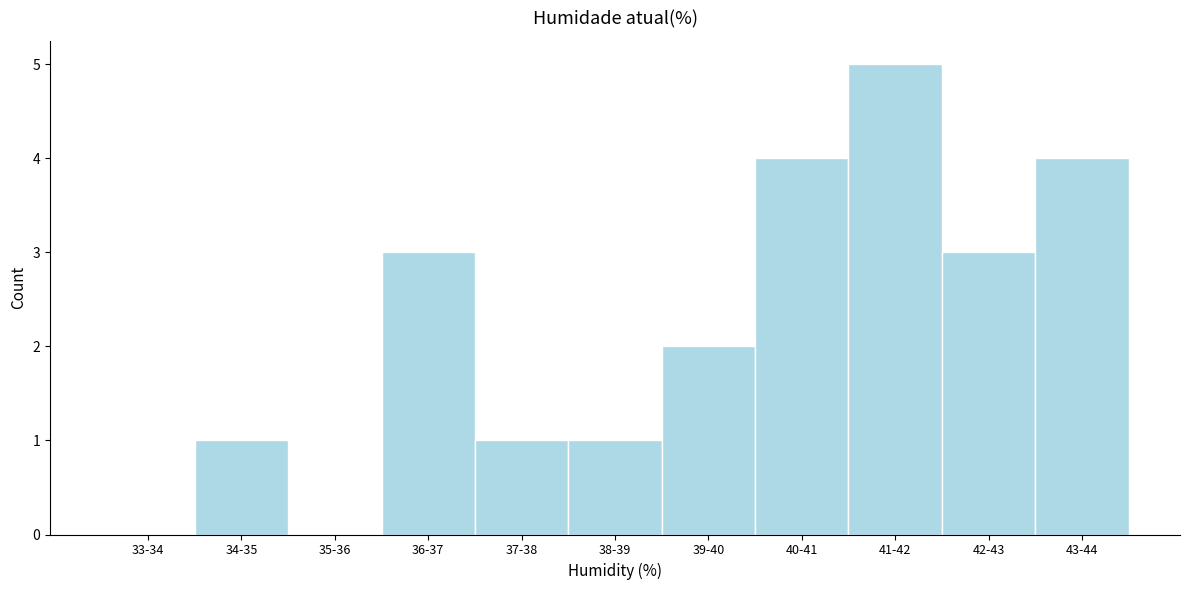

Reading left to right, extract all data points from this chart.

33-34=0	34-35=1	35-36=0	36-37=3	37-38=1	38-39=1	39-40=2	40-41=4	41-42=5	42-43=3	43-44=4